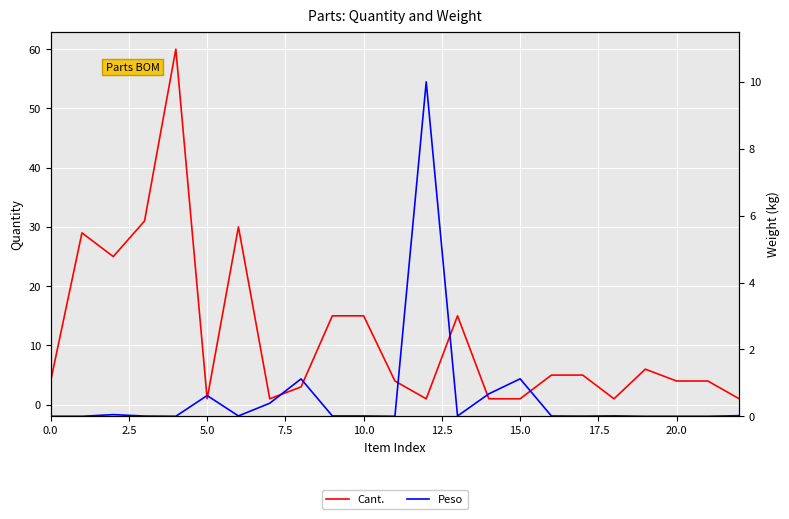

What is the value of the Peso point at the 6th from the left?

0.6